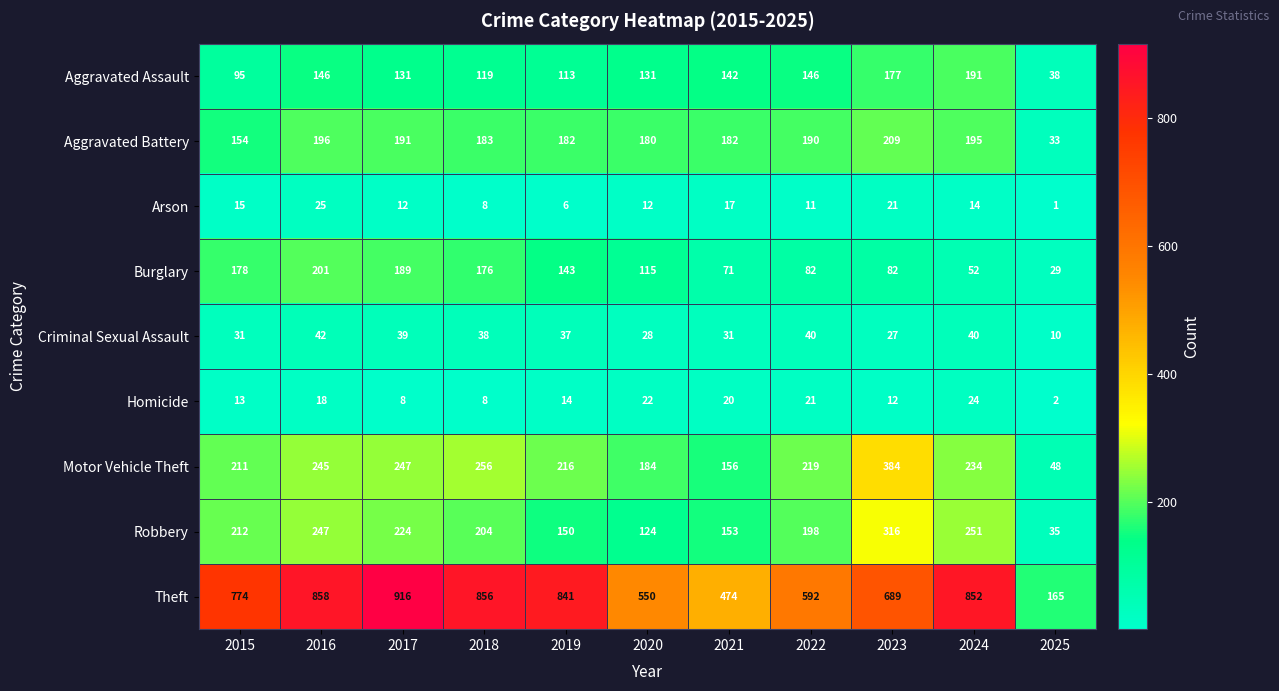

What is the total value across all series at 2018?

1848